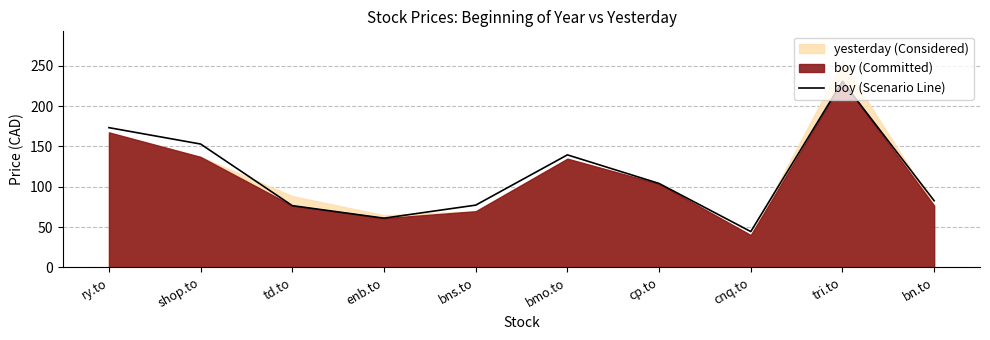

What is the value of the 1st point from the left?

173.3